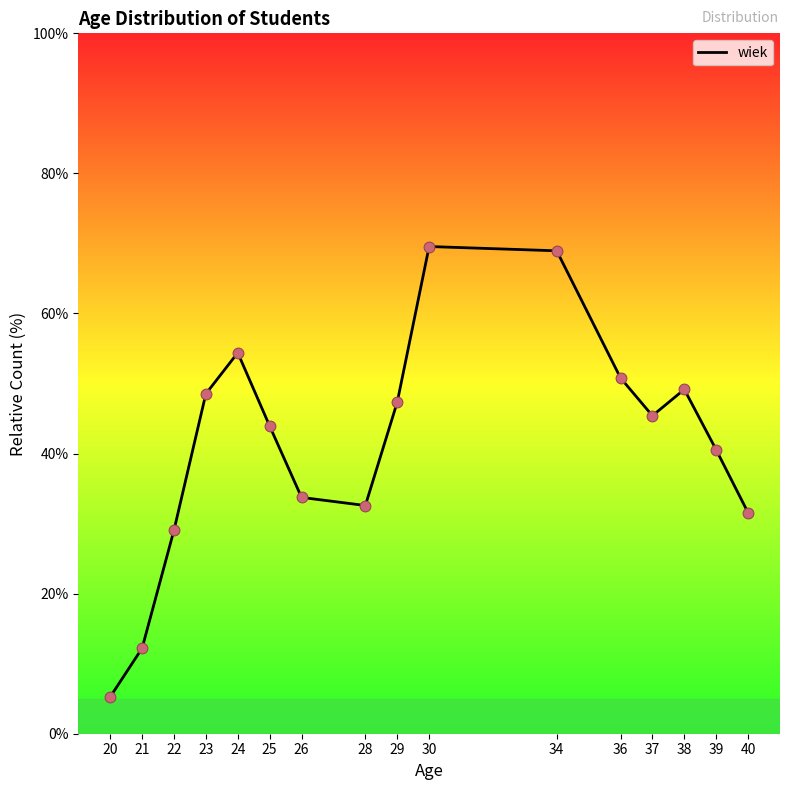

What is the ratio of the value at 38 to the value at 26?

1.5